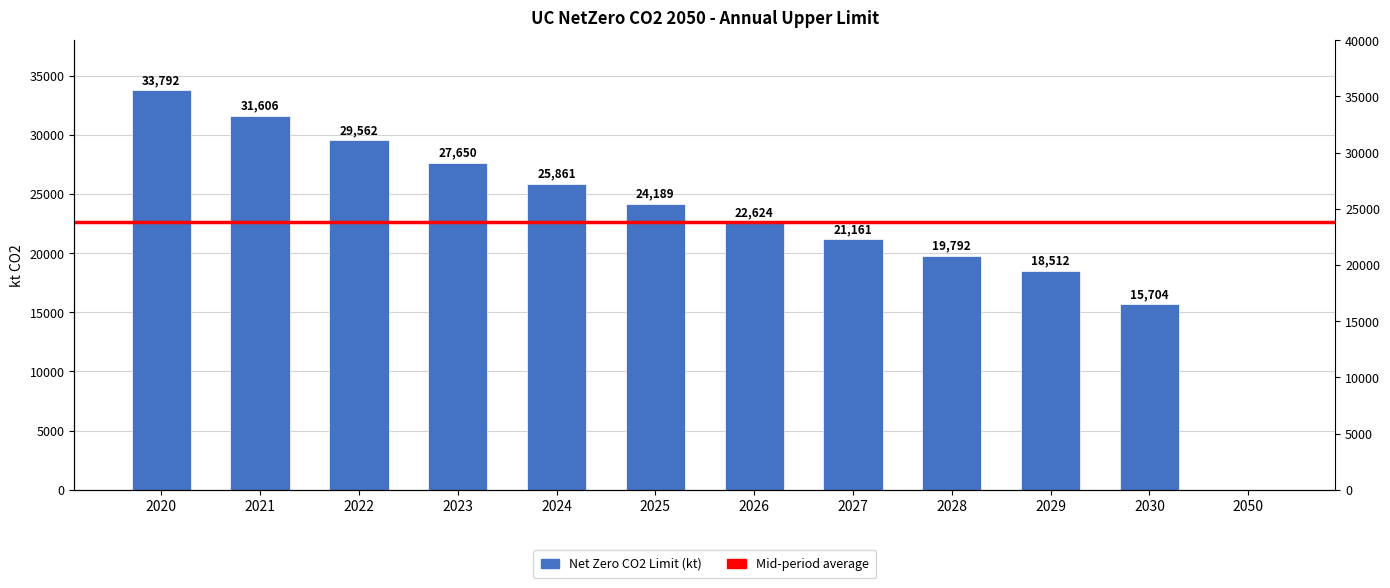

What is the ratio of the value at 2028 to the value at 2029?

1.1